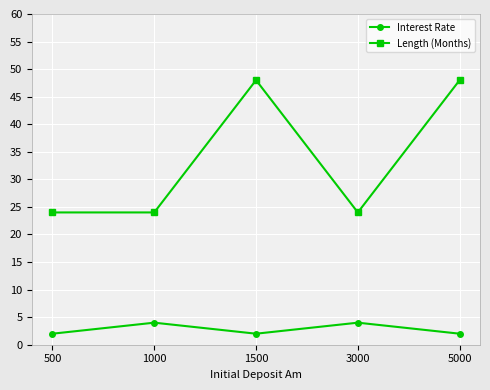

What is the lowest value of the Length (Months) series?

24